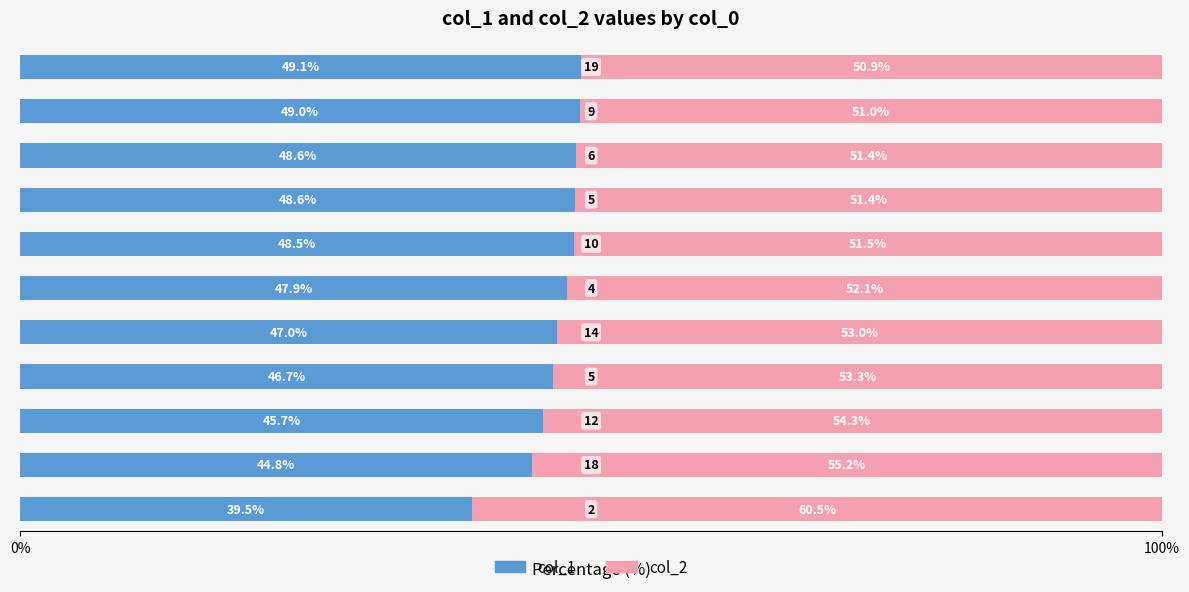

What is the average value of the col_1 series?

46.9